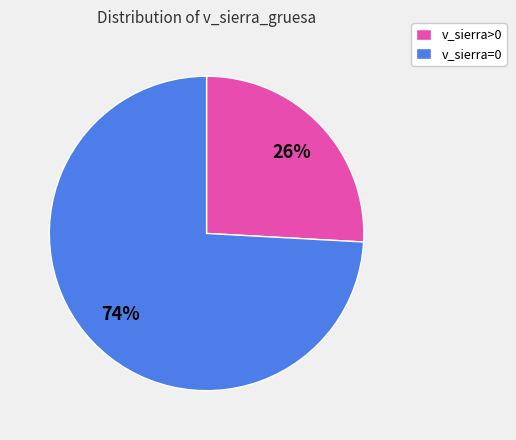

Combined, do v_sierra>0 and v_sierra=0 account for over 50%?

Yes